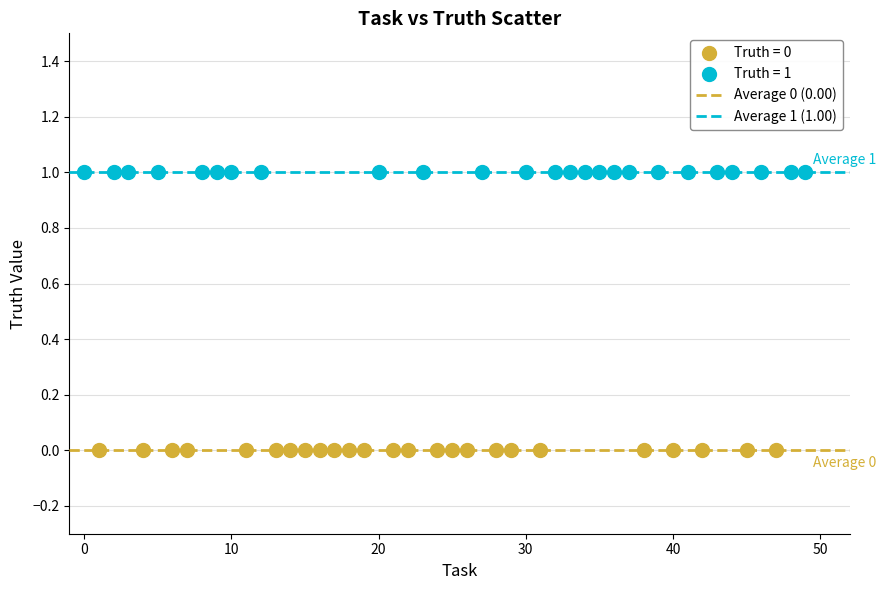

Which series contains the highest Y value?

Truth = 1